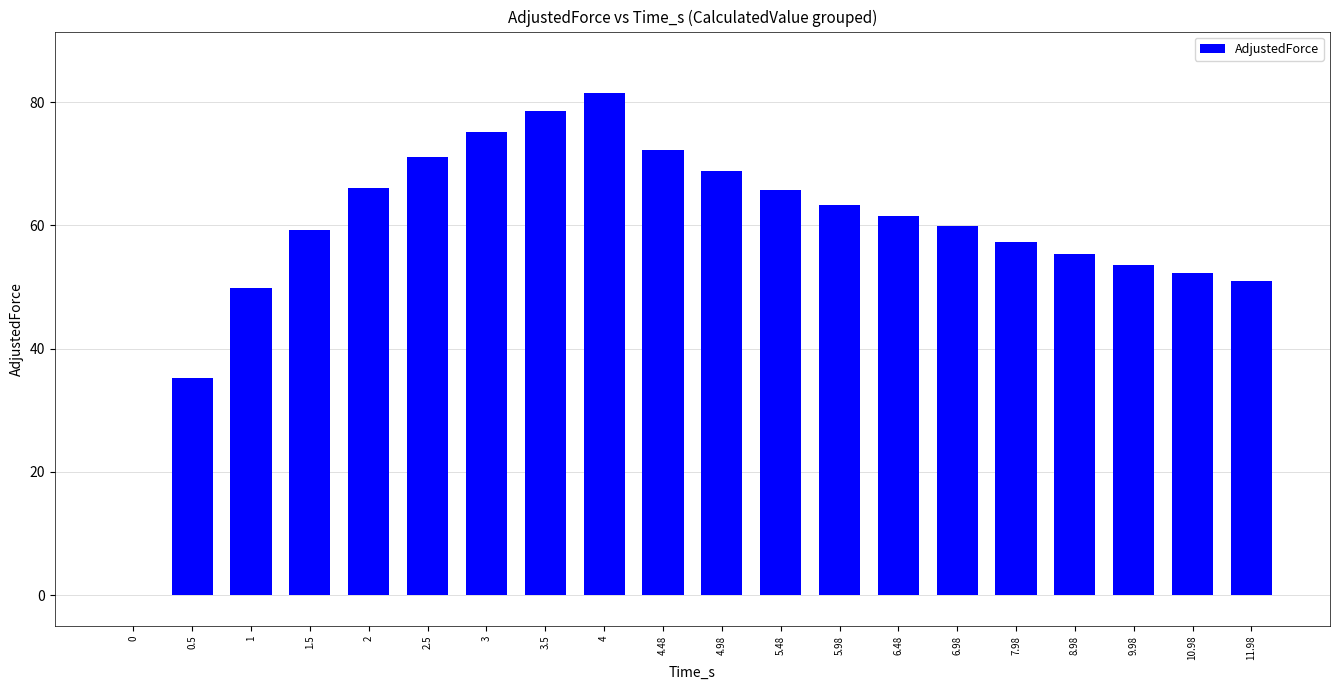

Approximately how many times larger is the value at 2.5 compared to 8.98?

1.3